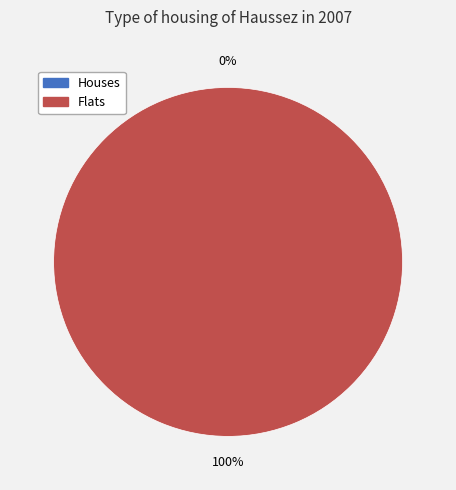

True or false: 1456872276 accounts for 1% of the total.

False